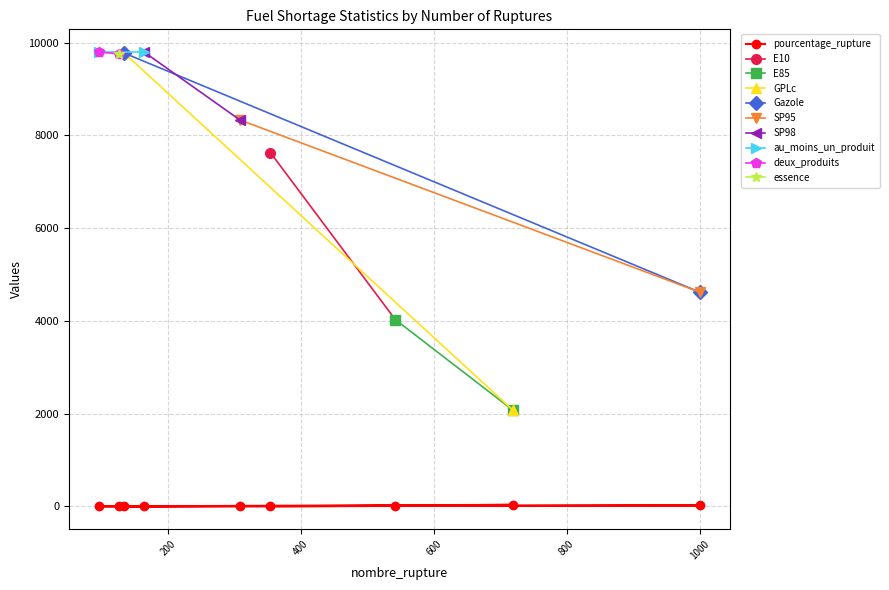

List the labels in order of value, largest first.

719, 1000, 542, 354, 308, 164, 134, 126, 96